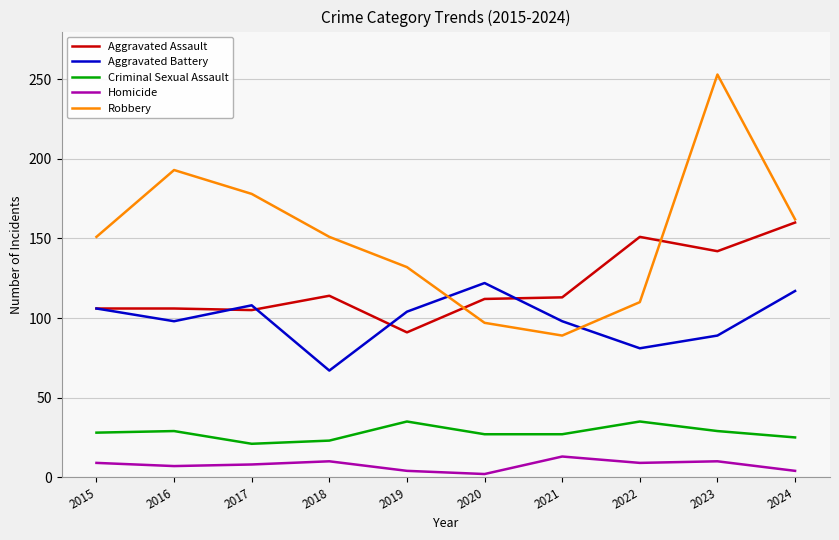

Does the chart have visible grid lines?

Yes